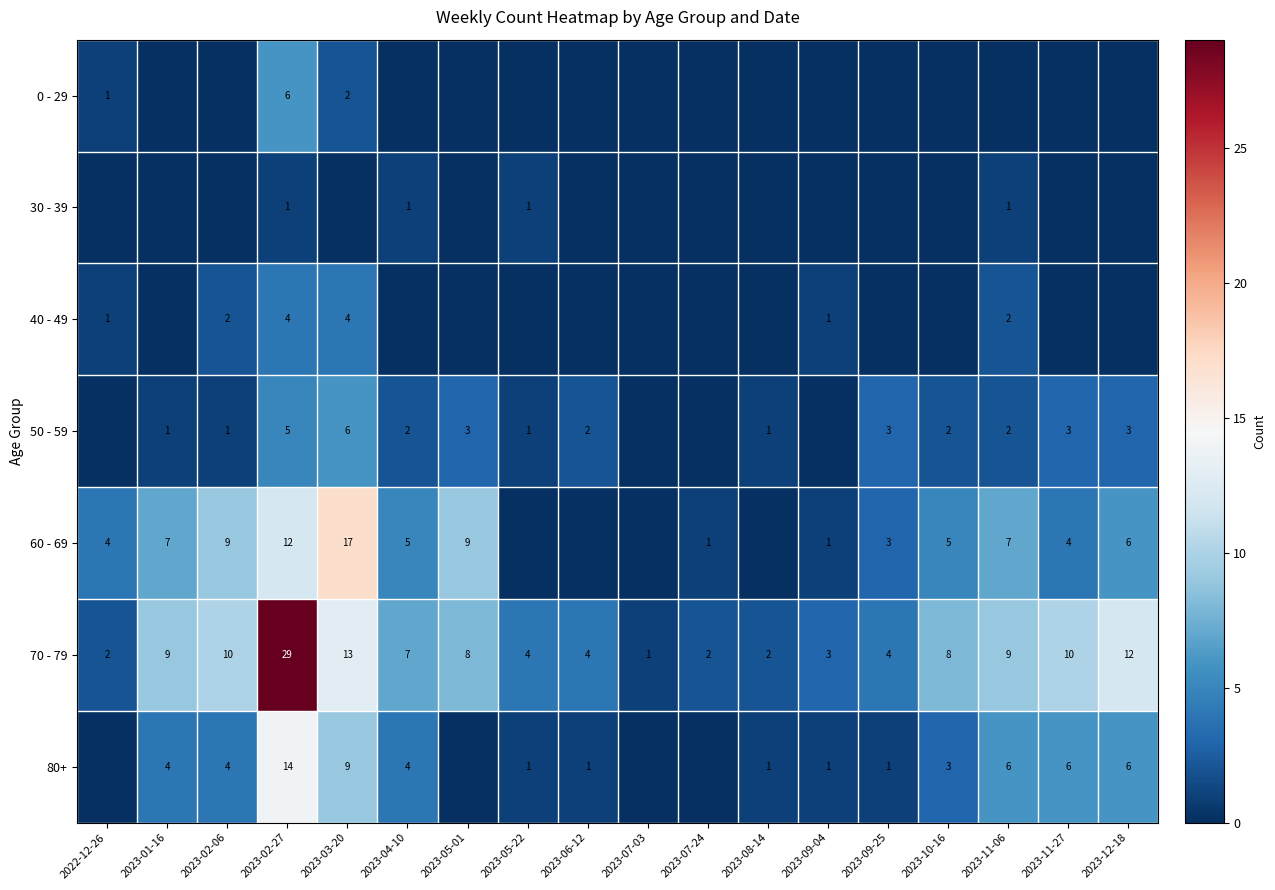

Is it true that 70 - 79 equals 2 at 2023-07-03?

False